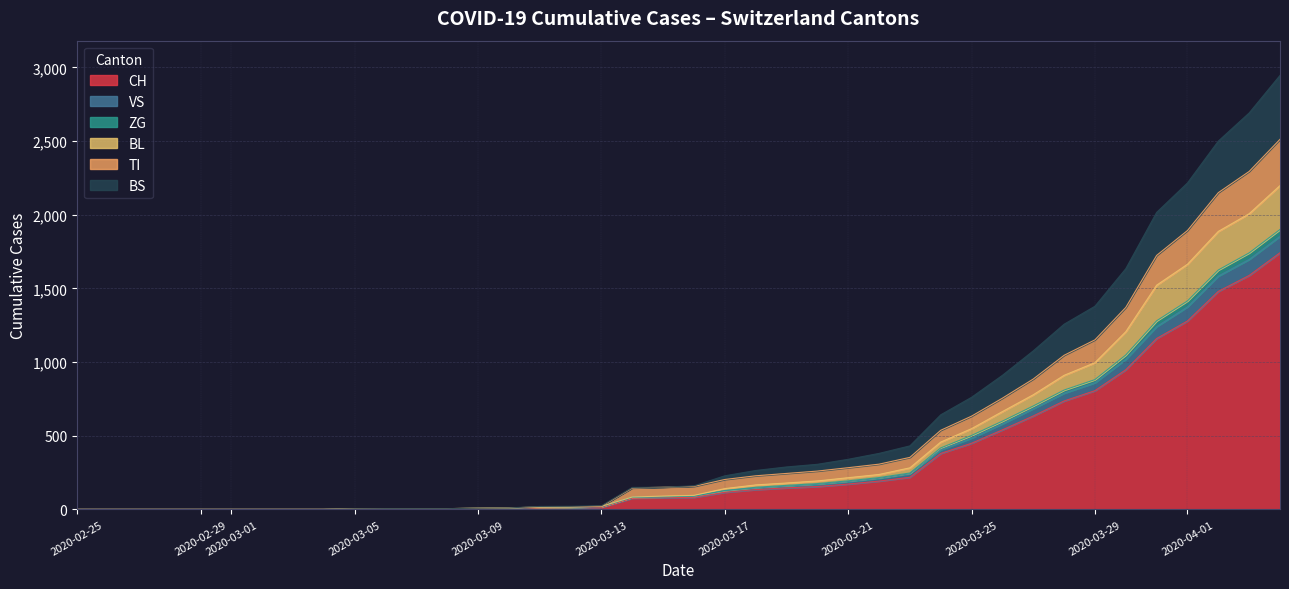

The value of CH at 2020-03-07 is 1. True or false?

False